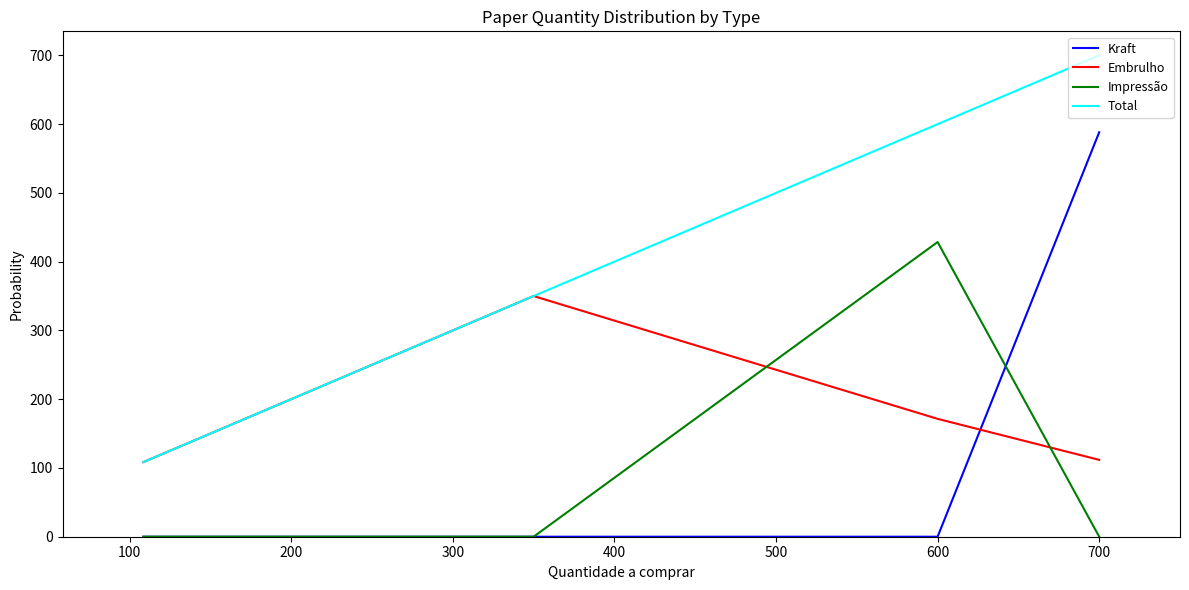

What is the maximum value shown in the chart?

700.0